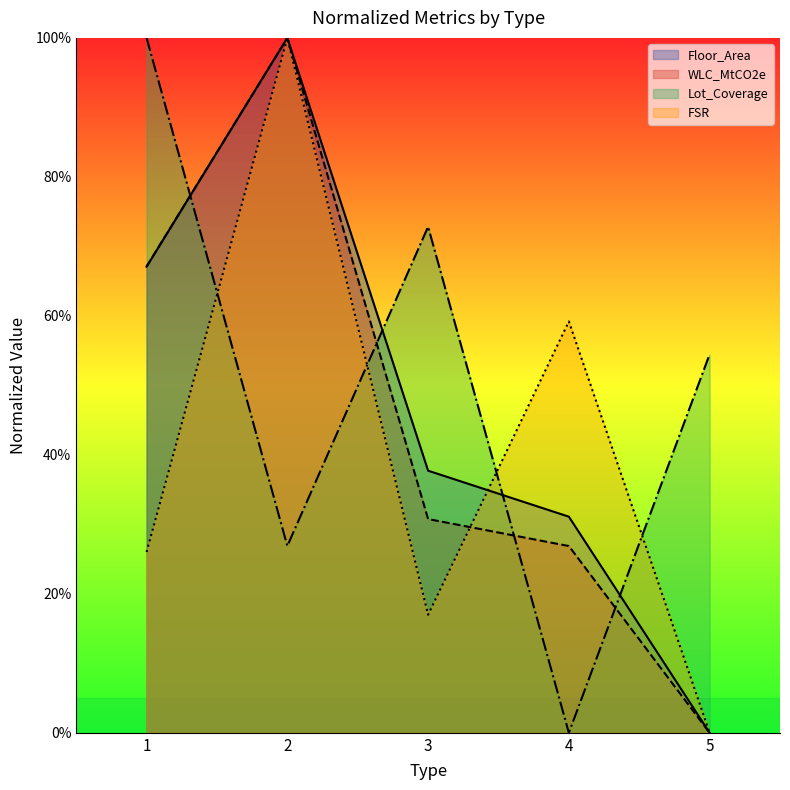

Where does the FSR series first go above 26?

1